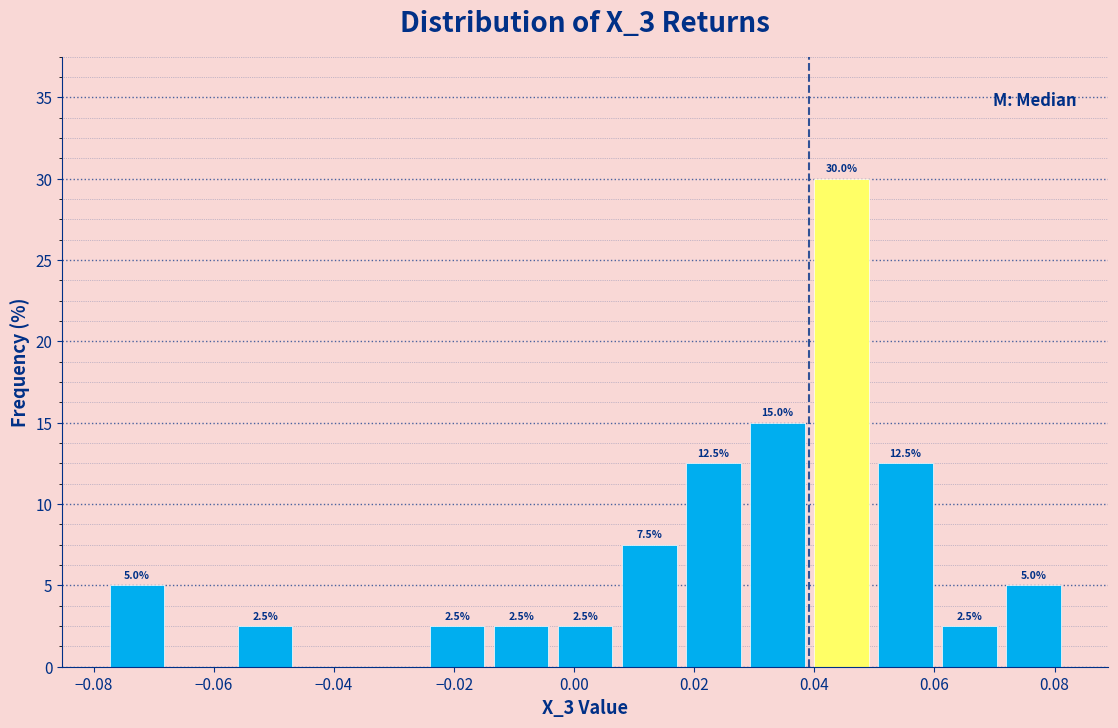

Over which range of the x-axis is the bar tallest?

0.040 to 0.050